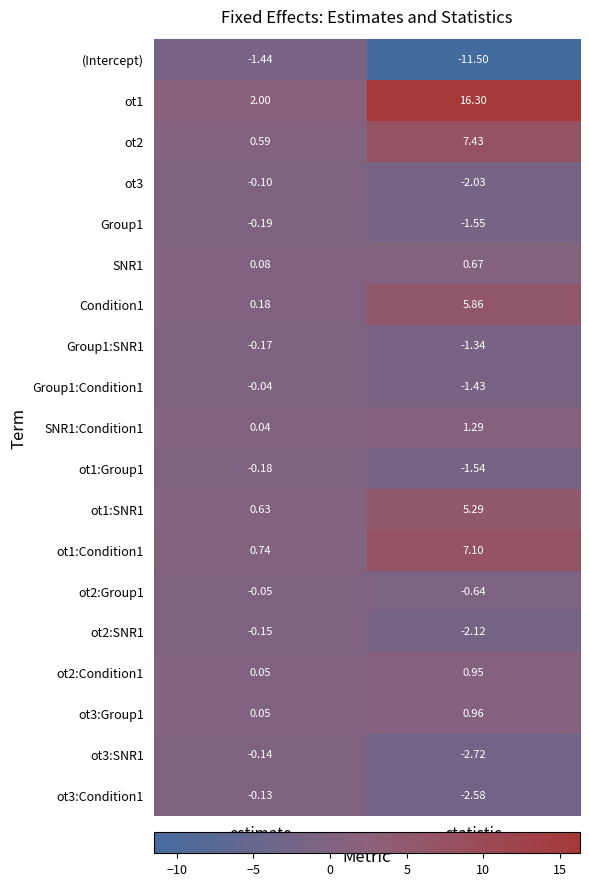

At which label is ot1 closest to 9?

estimate